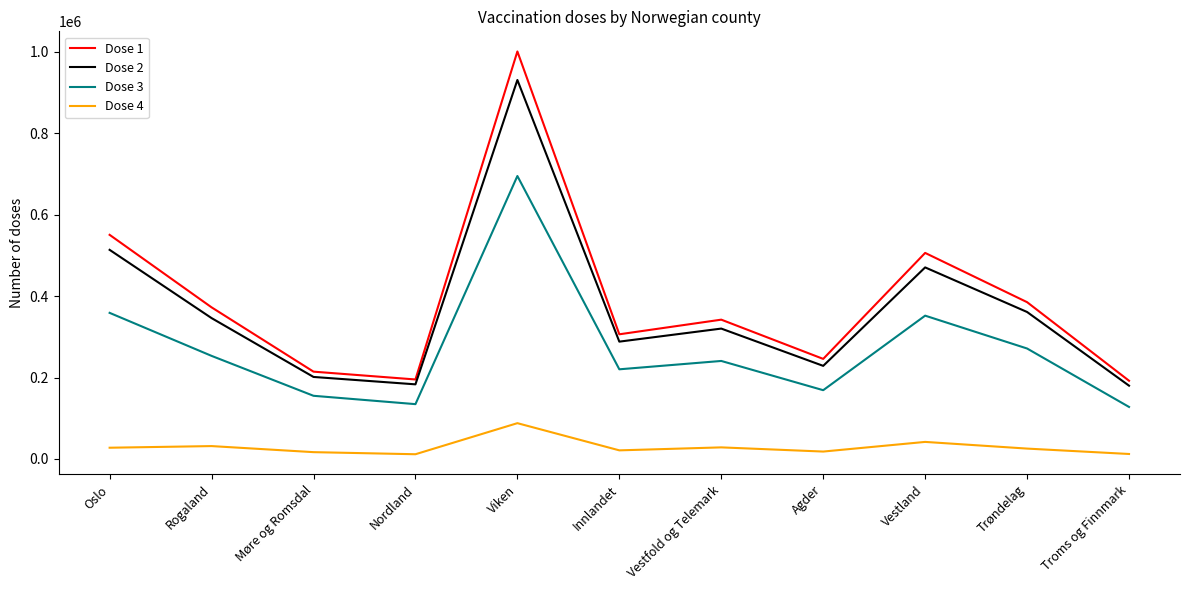

At which category does Dose 3 reach its first local peak?

Viken